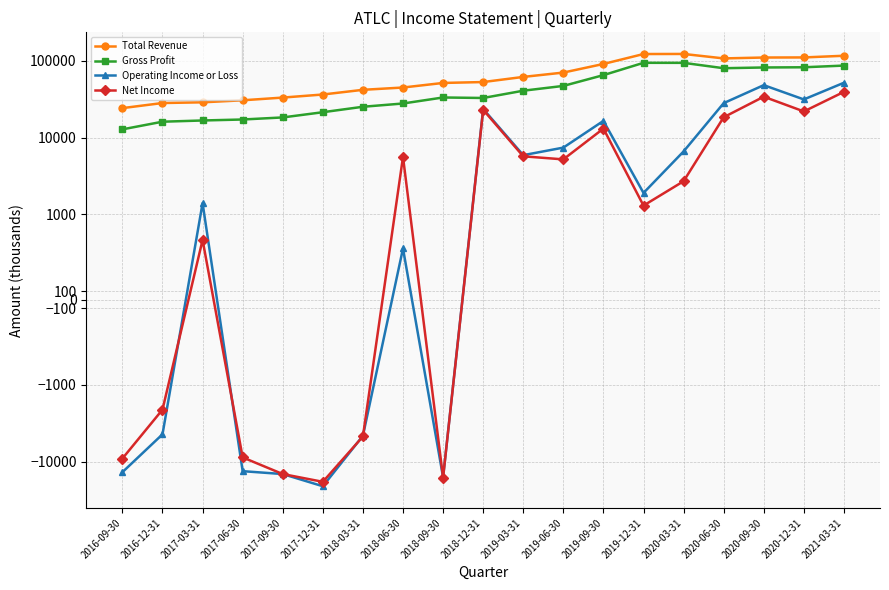

Is the value of Net Income at 2019-06-30 greater than the value of Gross Profit at 2016-09-30?

No